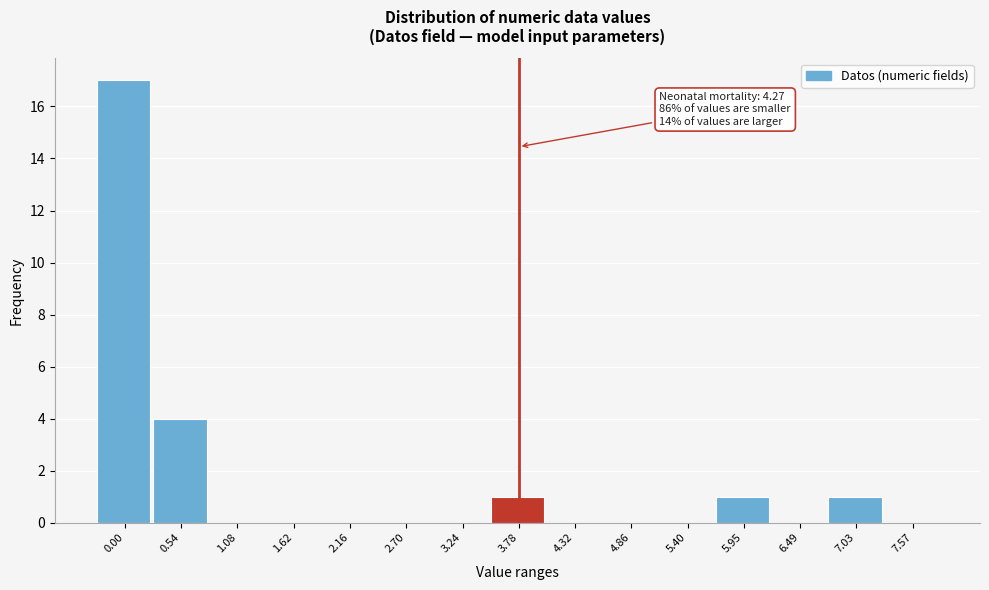

Reading left to right, what are all the values shown in this chart?

0.00=17	0.54=4	1.08=0	1.62=0	2.16=0	2.70=0	3.24=0	3.78=1	4.32=0	4.86=0	5.40=0	5.95=1	6.49=0	7.03=1	7.57=0